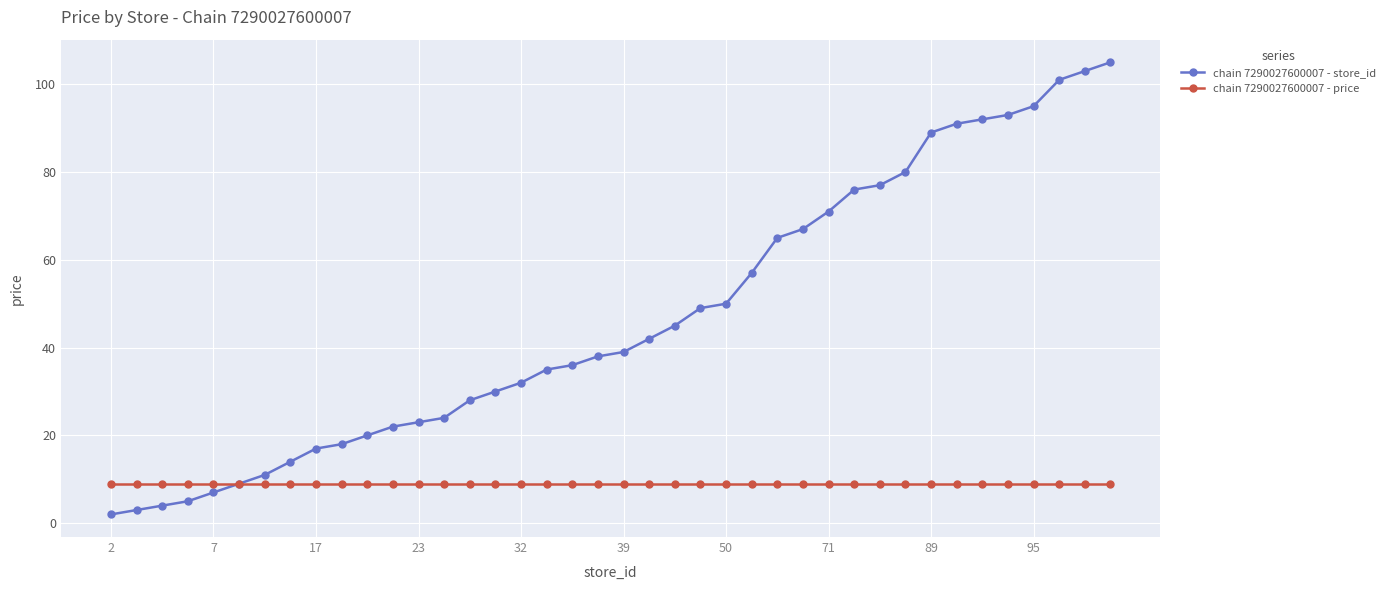

At how many categories does at least one series exceed 54?

15